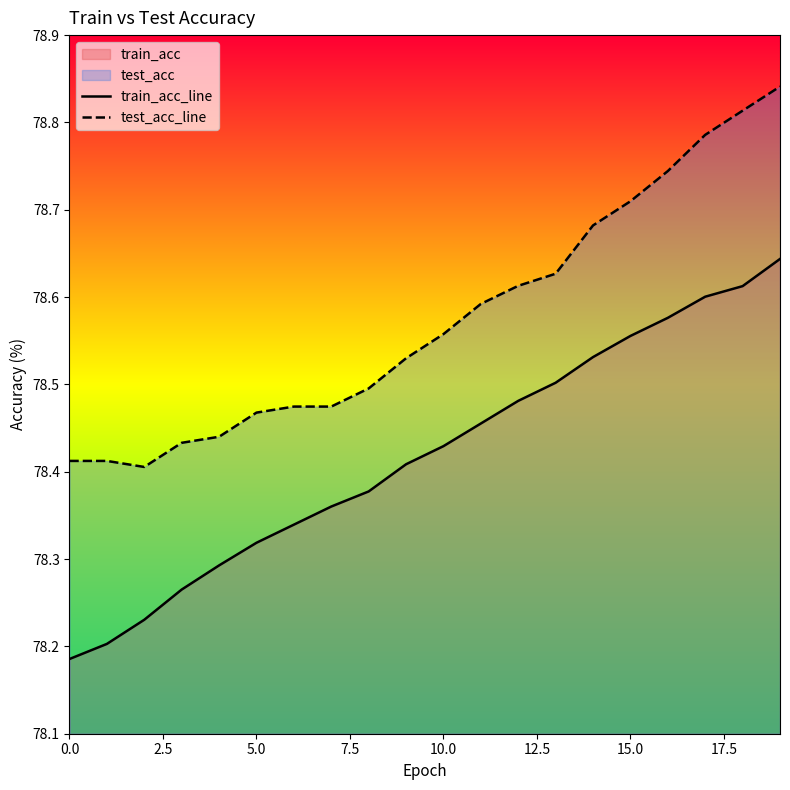

What position from the left is 15.0?

7